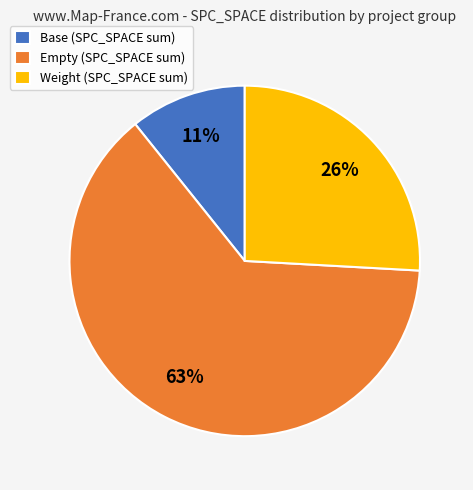

Is Empty (SPC_SPACE sum) the majority of the pie?

Yes